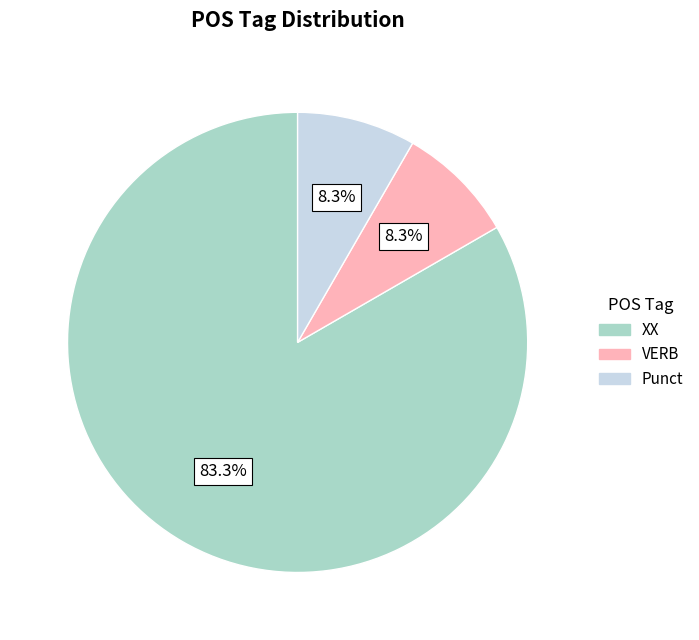

Is there a majority slice in this chart?

Yes